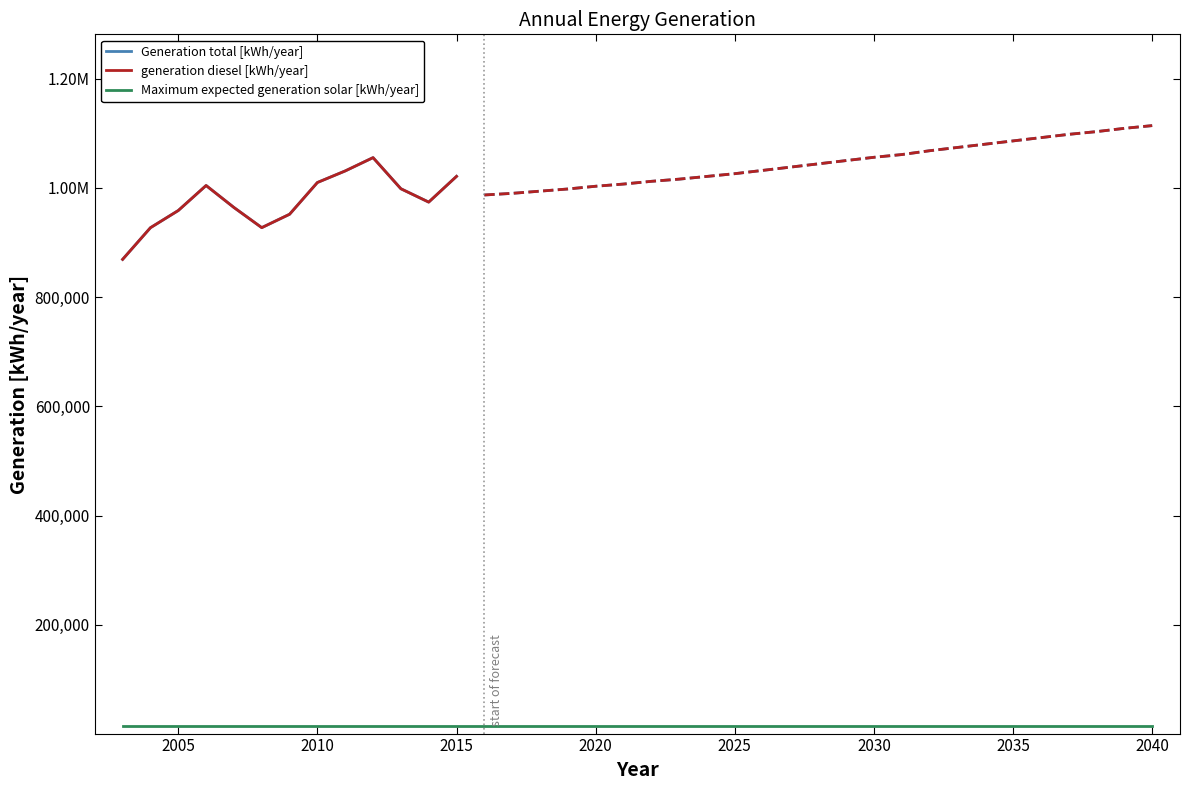

How many lines are shown in the chart?

3